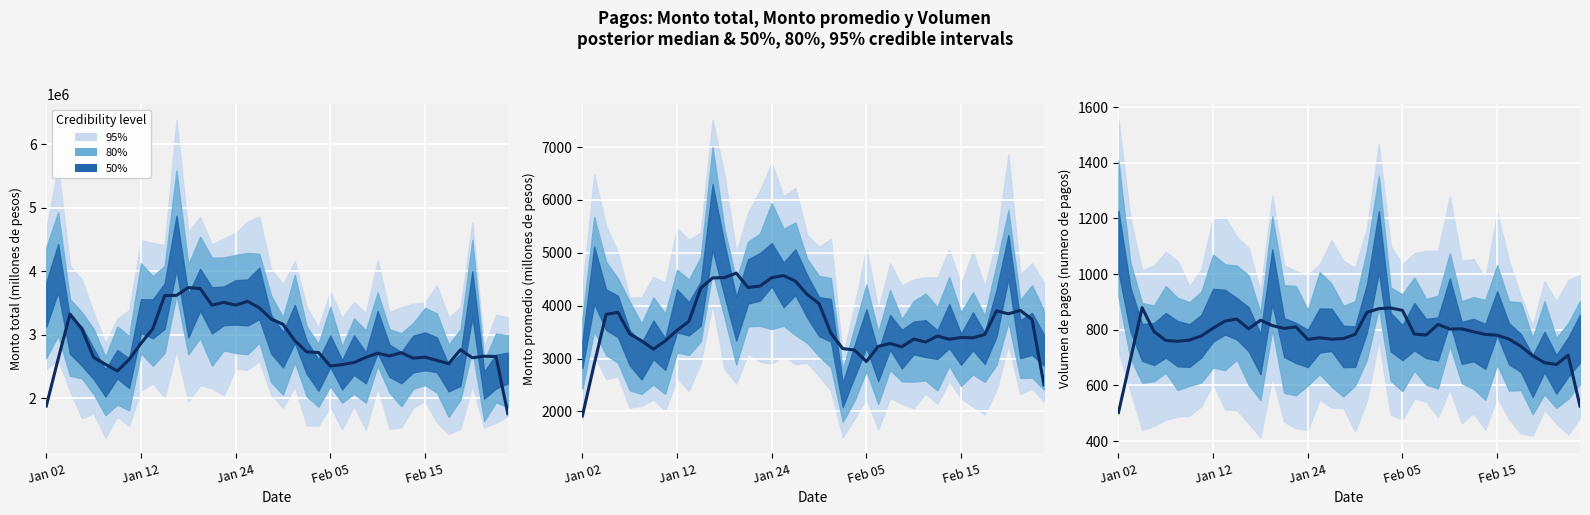

What is the difference between the values at 25 and 7?

6.8